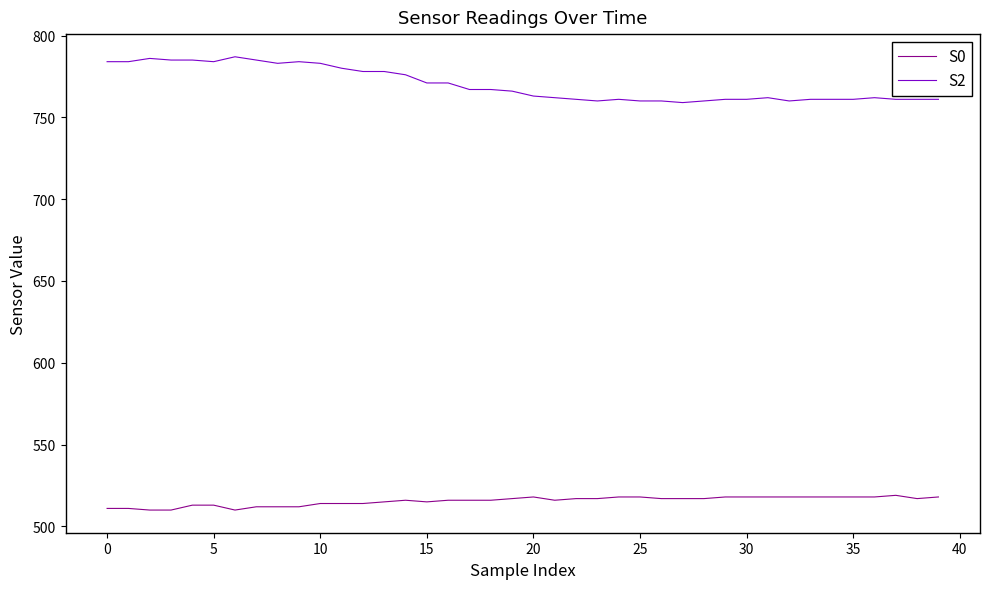

What is the difference between the maximum and minimum values in the S2 series?

28